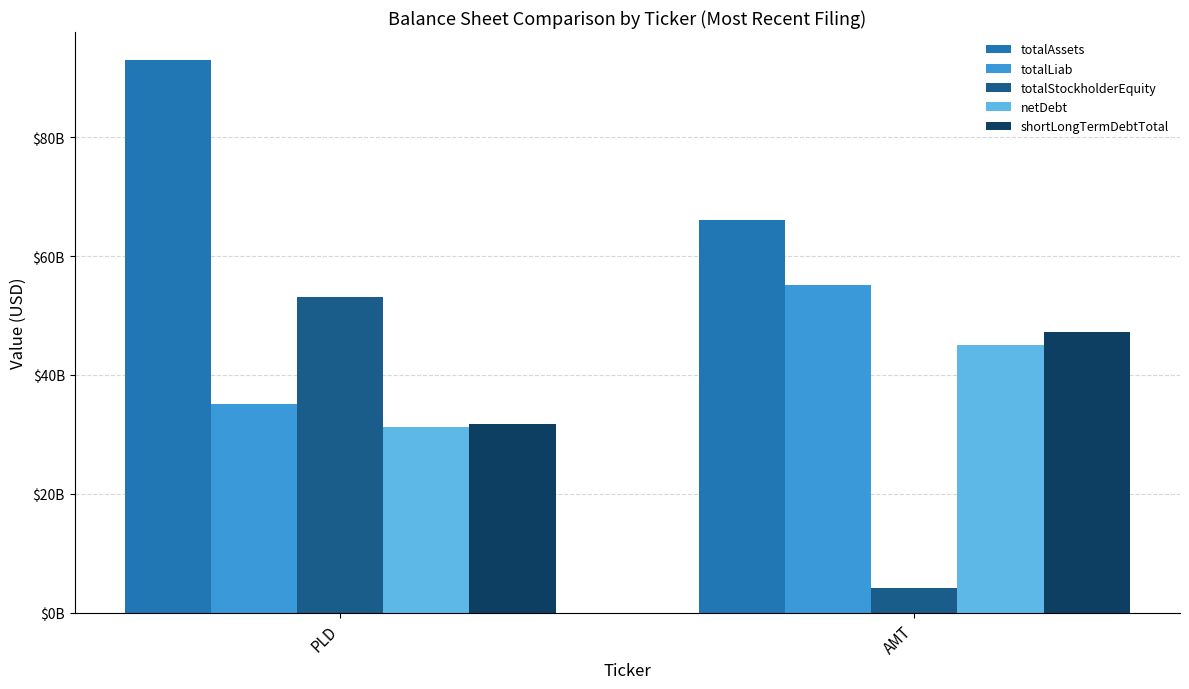

Is it true that totalStockholderEquity equals 2722513152 at AMT?

False